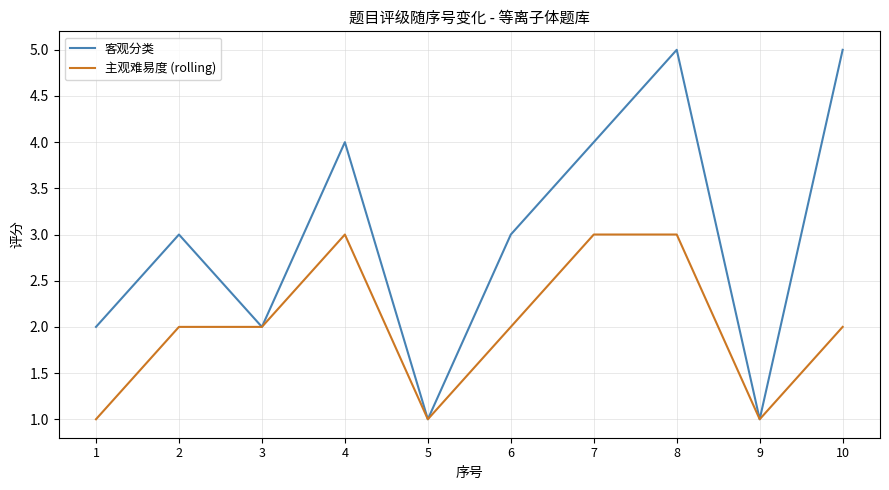

Which series has the largest total across all categories?

客观分类